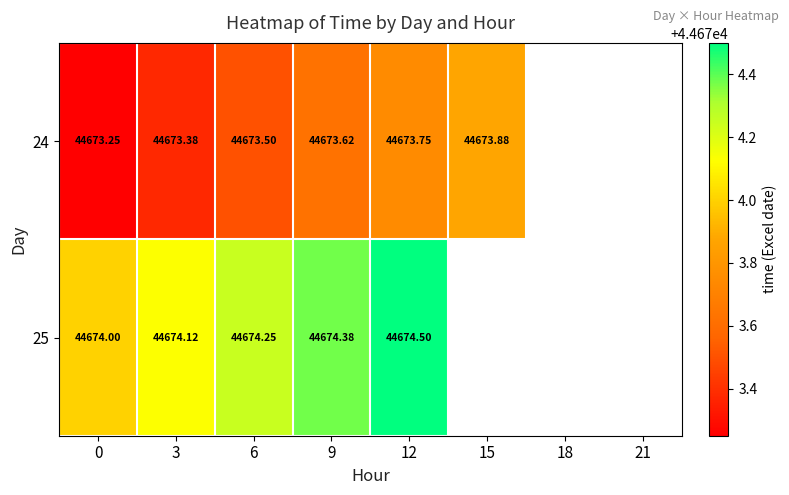

At 6, list the series in order from smallest to largest.

24, 25